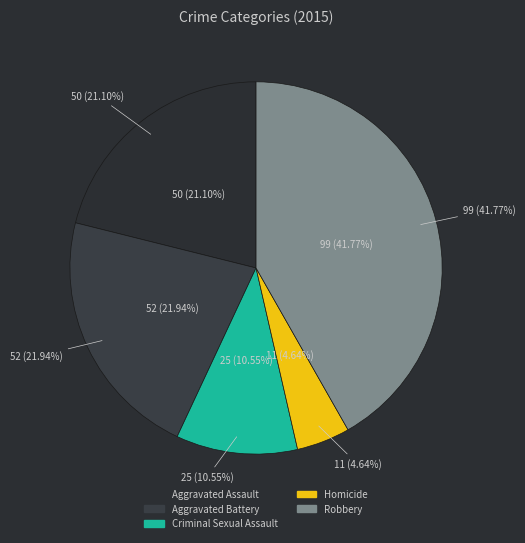

True or false: Robbery accounts for 33% of the total.

False